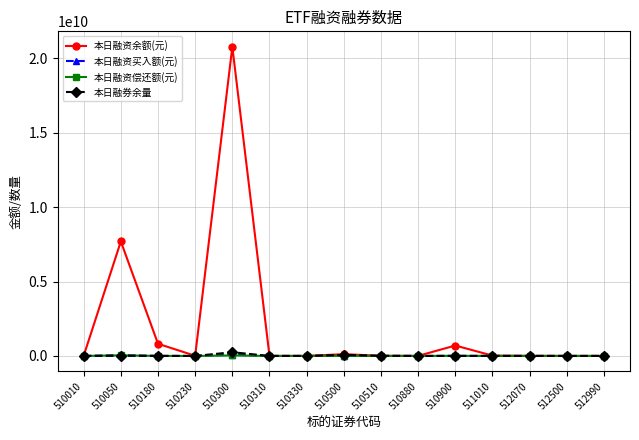

Which series changed the most between 510300 and 510330?

本日融资余额(元)